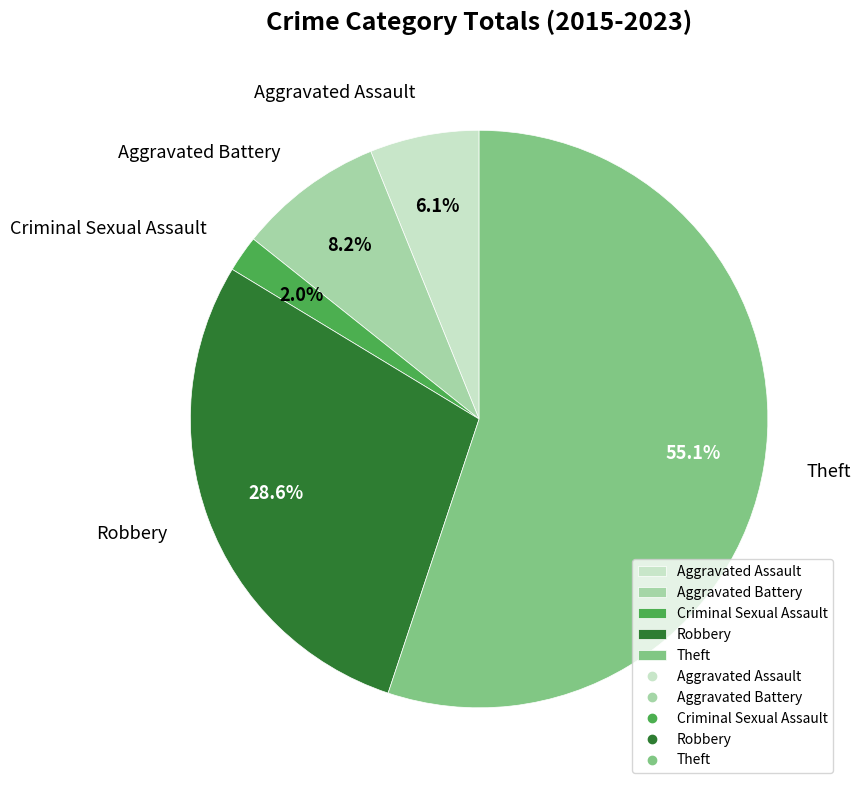

Count the number of slices in the pie.

5